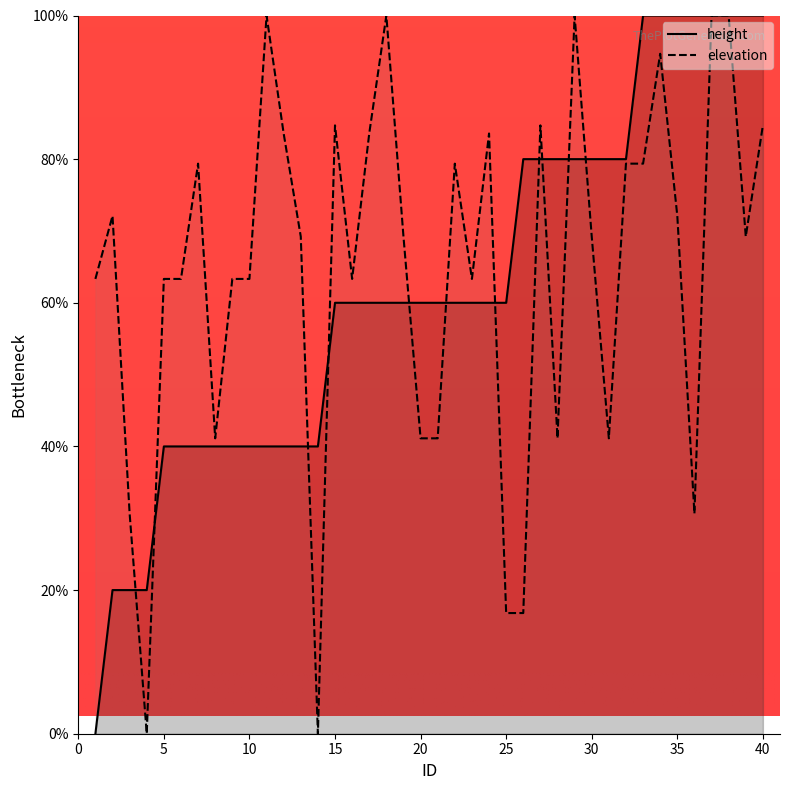

True or false: elevation and height cross at least once.

True